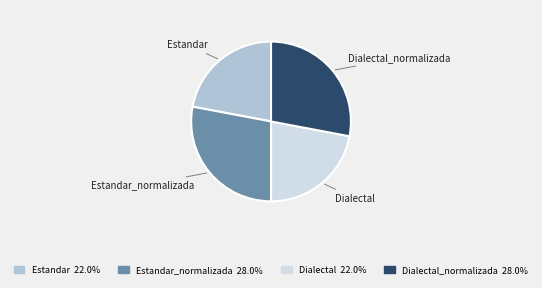

Is Estandar the majority of the pie?

No